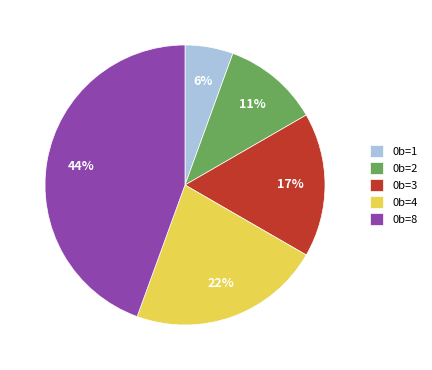

How many slices are in this pie chart?

5